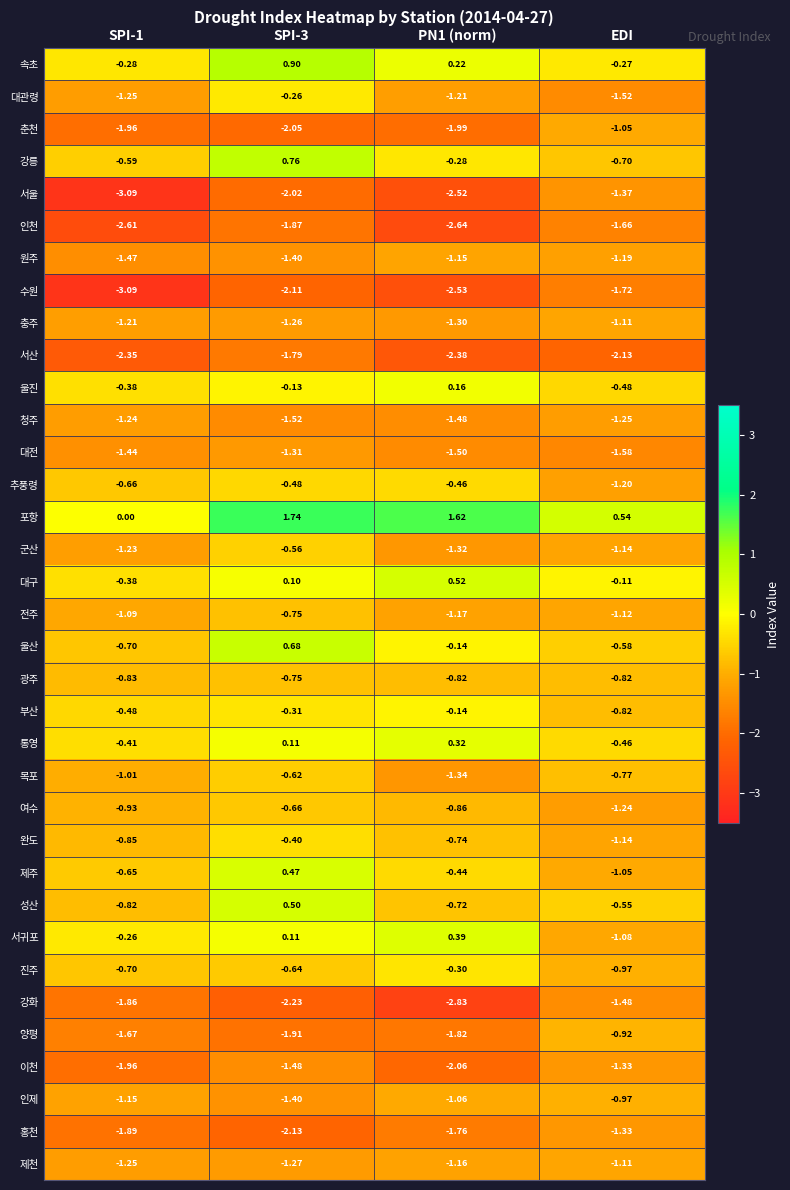

Which series has the largest range (max minus min)?

포항